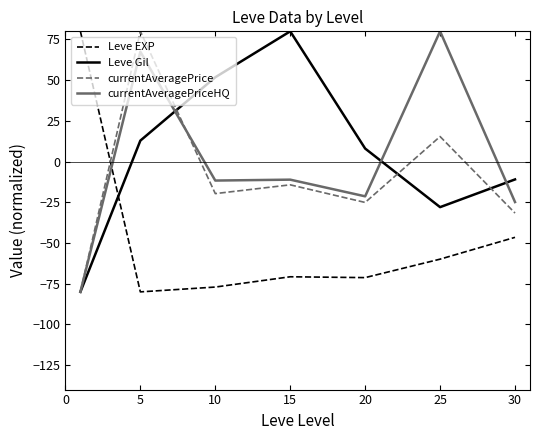

After their last crossing, which series has the higher values: Leve EXP or Leve Gil?

Leve Gil